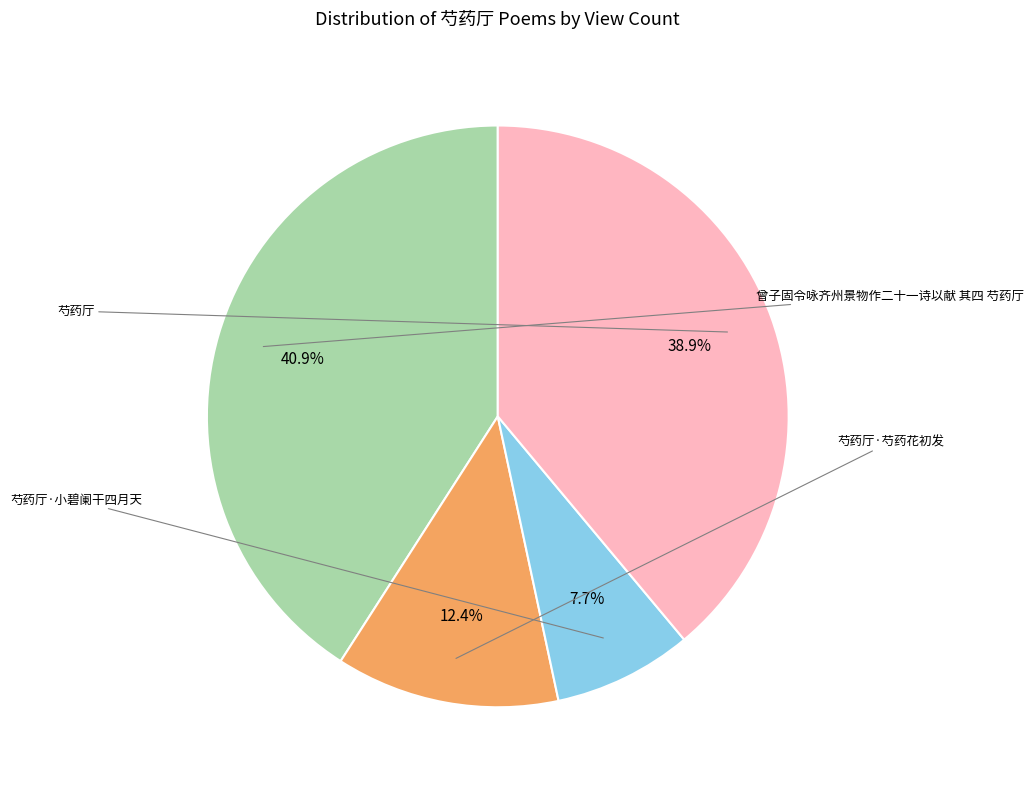

Is there a majority slice in this chart?

No